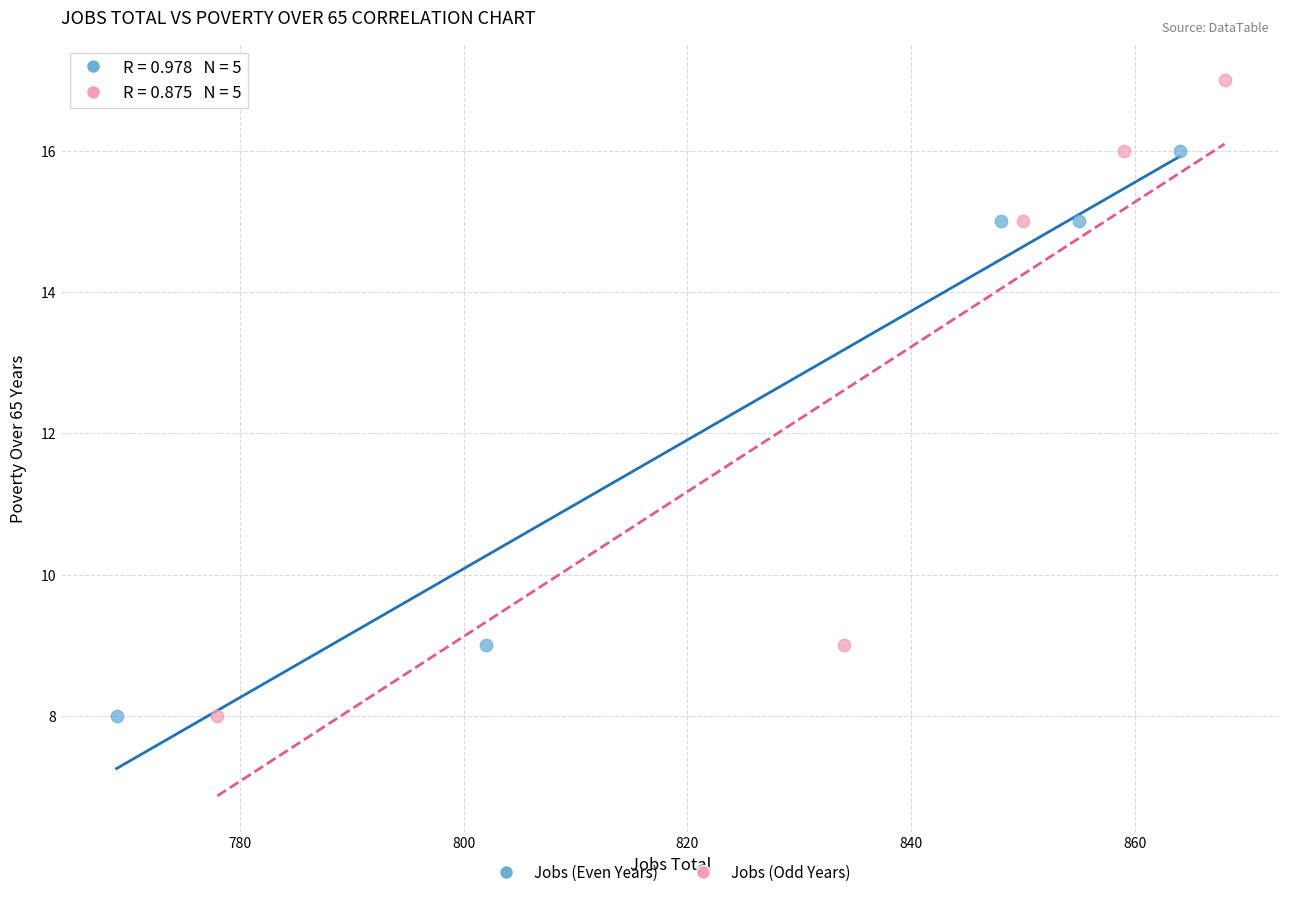

Which series reaches the maximum Y coordinate?

Jobs (Odd Years)